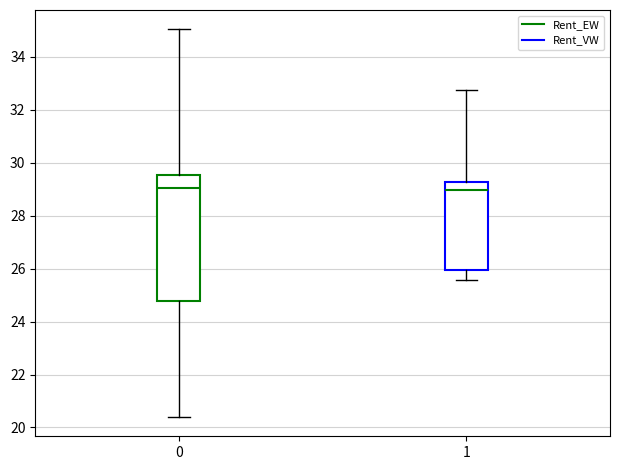

Where is the lower edge of the box at x = 1 on the y-axis? The values are not printed on the chart, so give them approximately, as read against the axis.

26.0